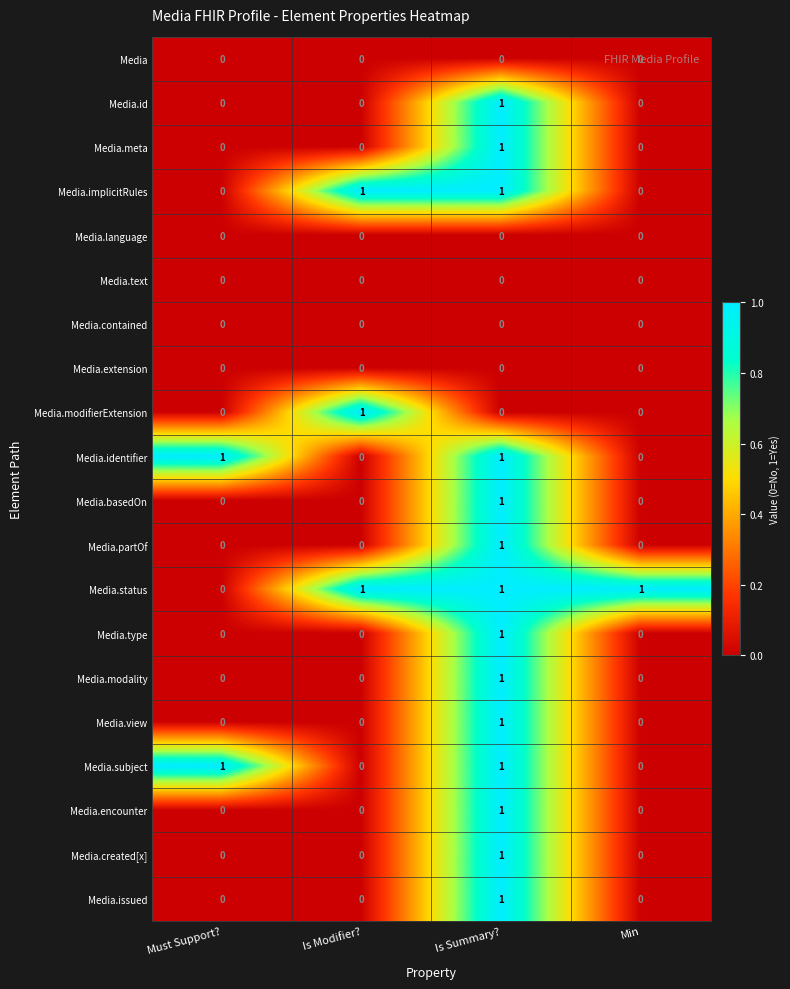

What is the total value across all series at Is Summary??

14